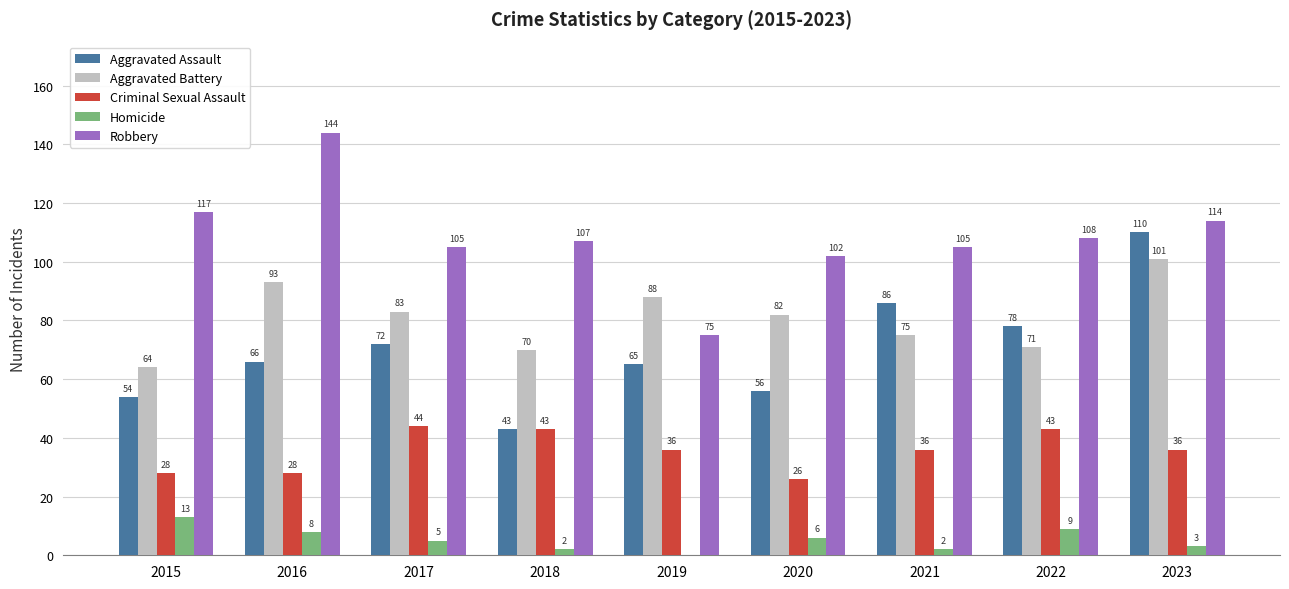

The value of Aggravated Battery at 2018 is 36. True or false?

False